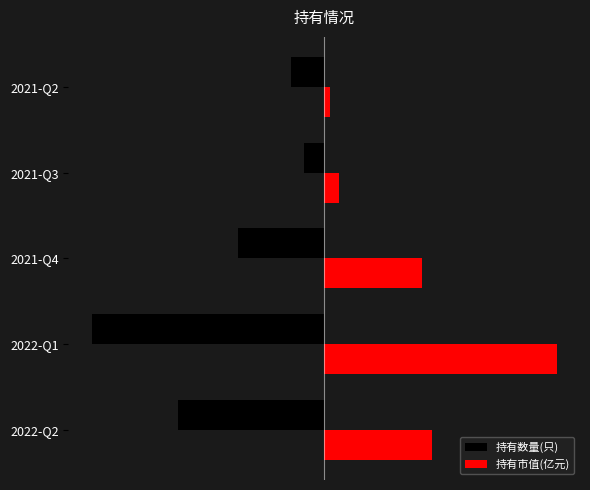

What are all the series names shown in the legend?

持有数量(只), 持有市值(亿元)